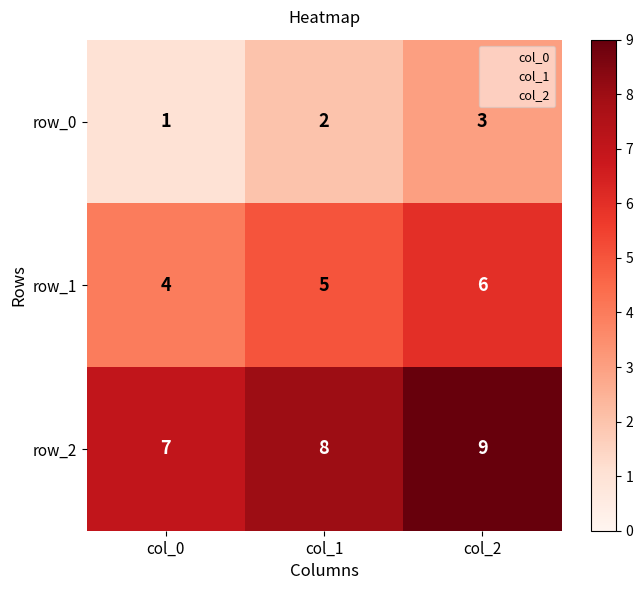

How many row_0 values are between 1 and 3?

3